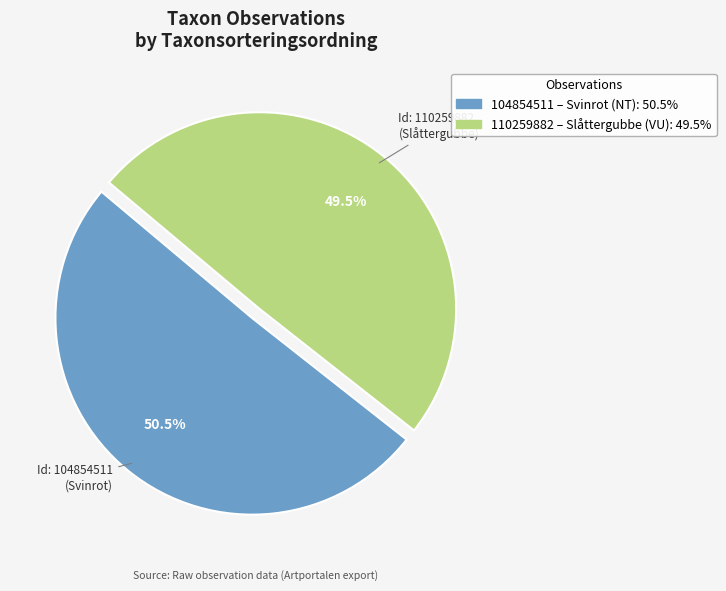

Is there any slice that represents more than half of the pie?

Yes